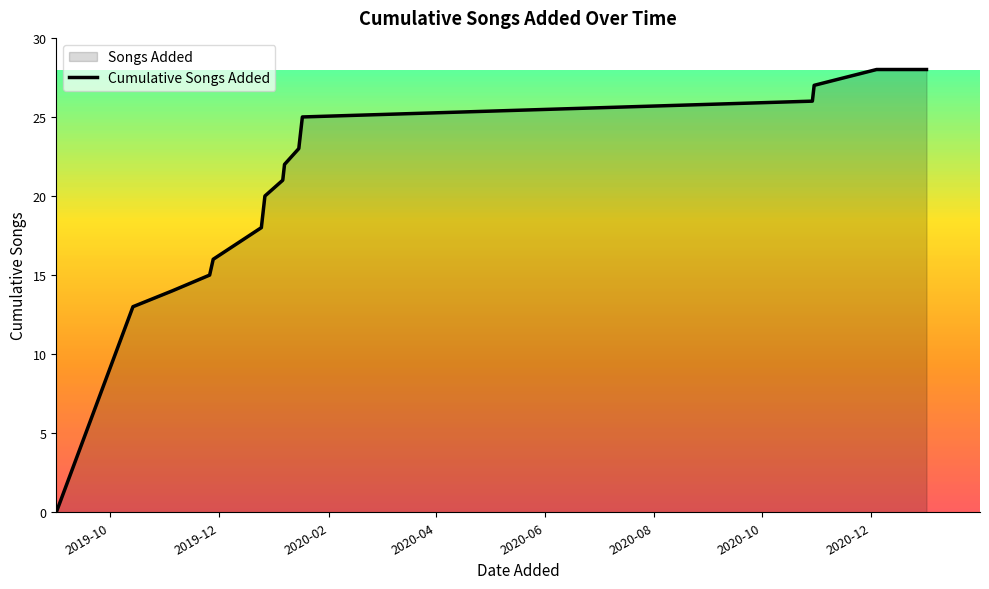

What is the greatest value displayed?

28